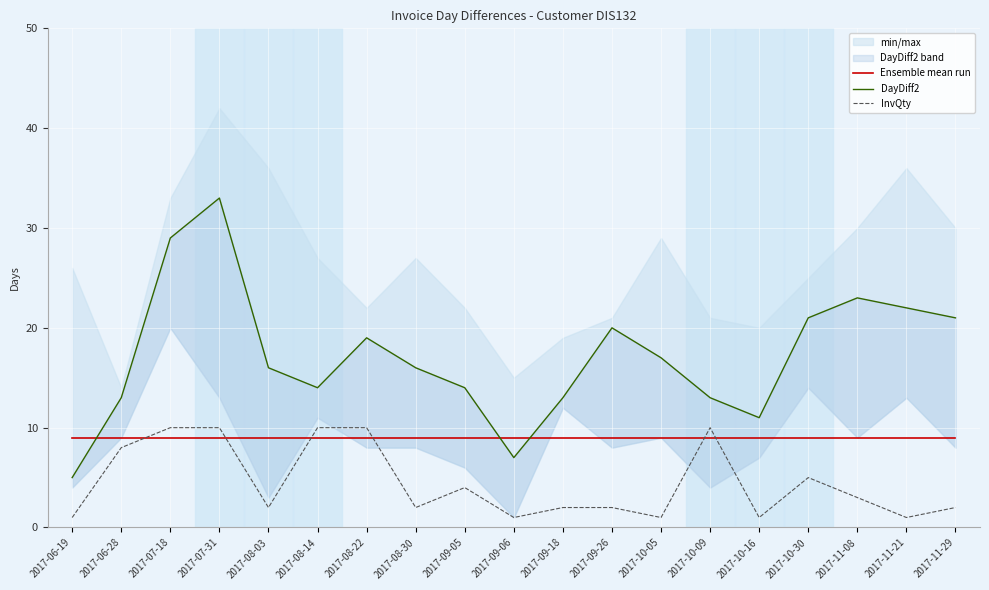

At which category does DayDiff2 reach its first local valley?

2017-08-14